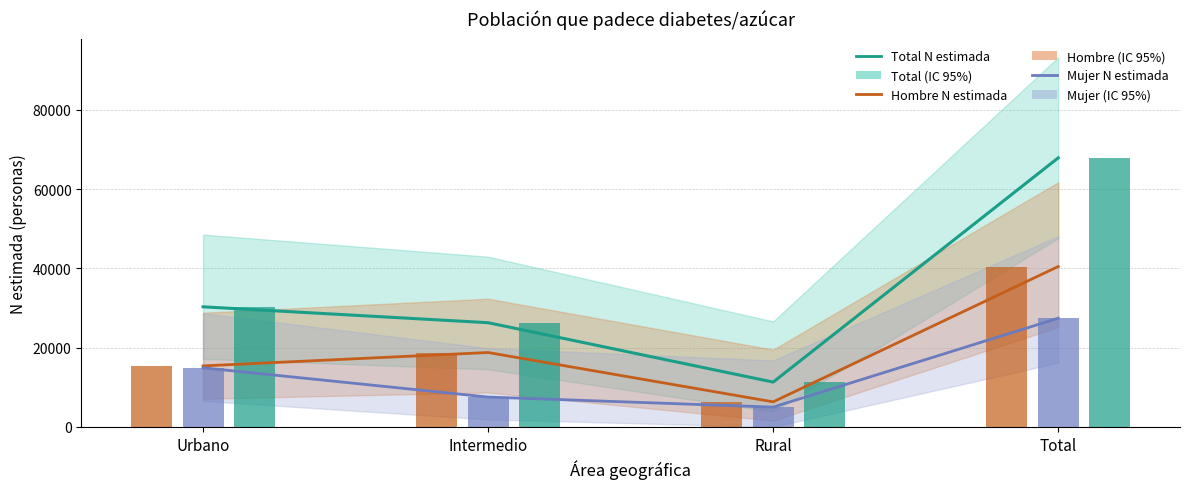

Does the chart contain stacked bars?

No